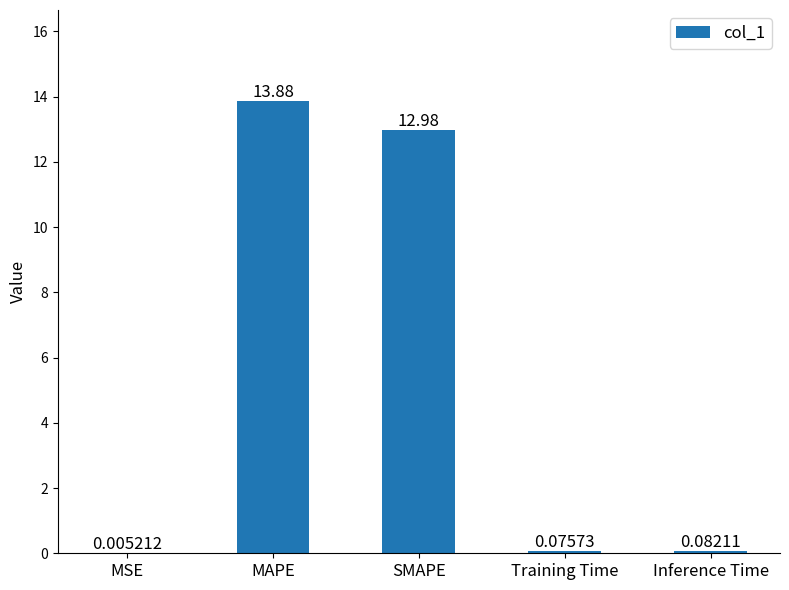

Are the bars grouped side by side (vs. stacked)?

No